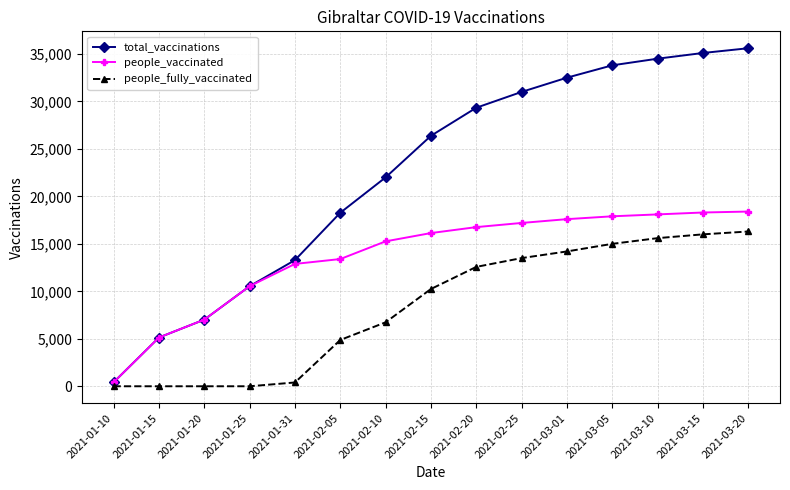

At which label is people_fully_vaccinated closest to 8150?

2021-02-10